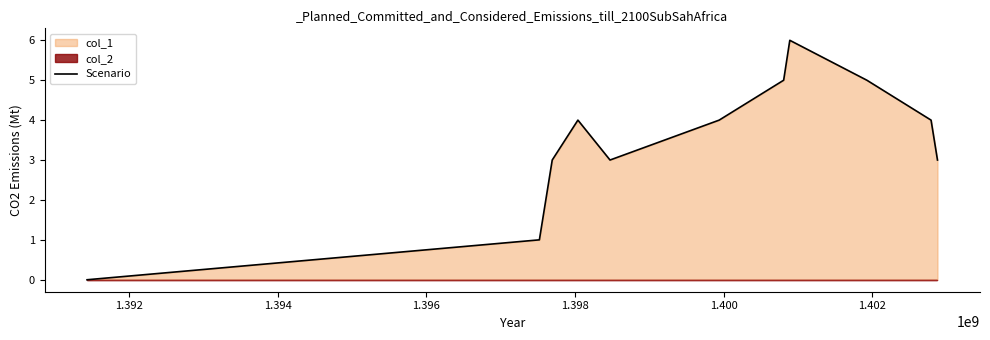

How many categories are shown in the chart?

12